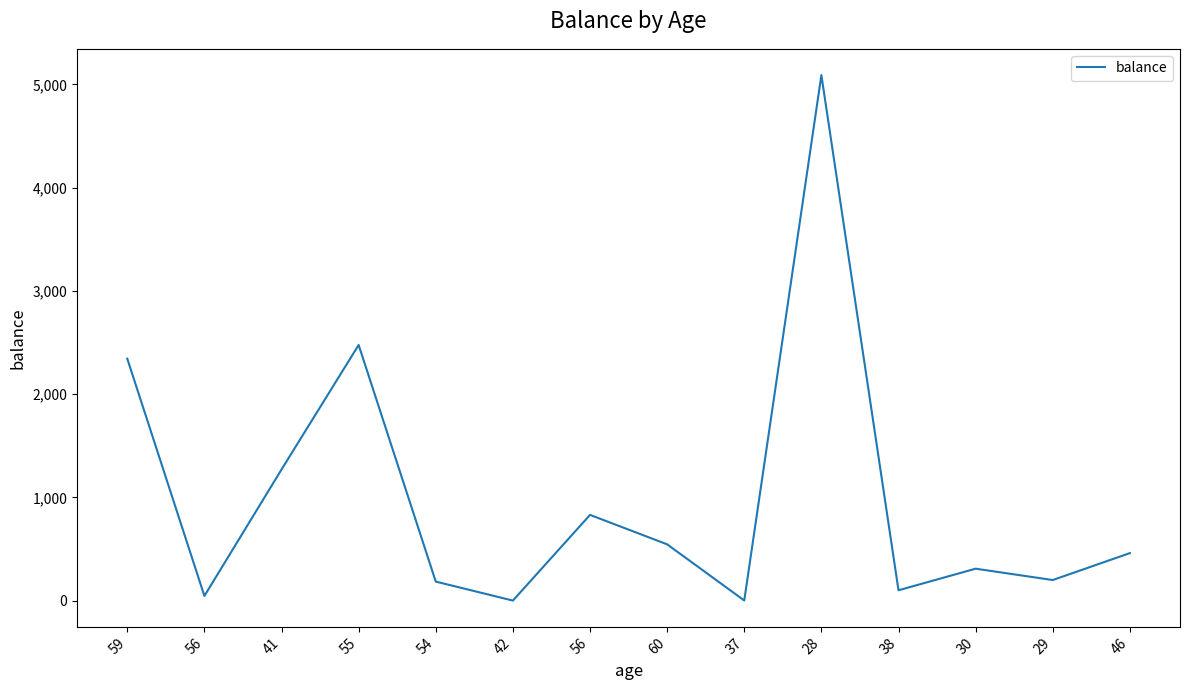

What is the label of the 3rd point from the right?

30